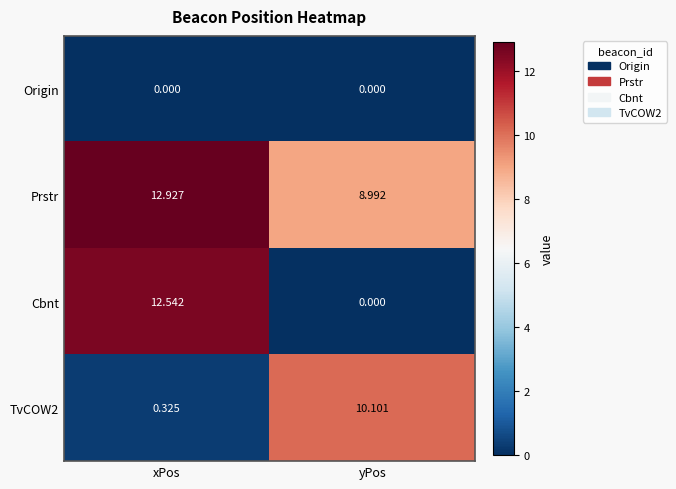

What is the total value across all series at yPos?

19.1